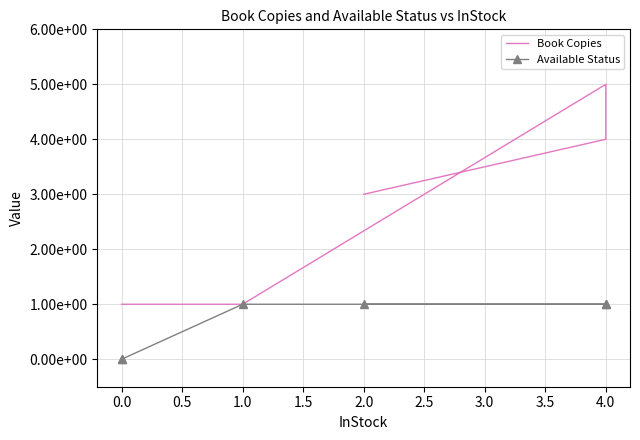

What is the difference between the second highest and minimum values in the Available Status series?

1